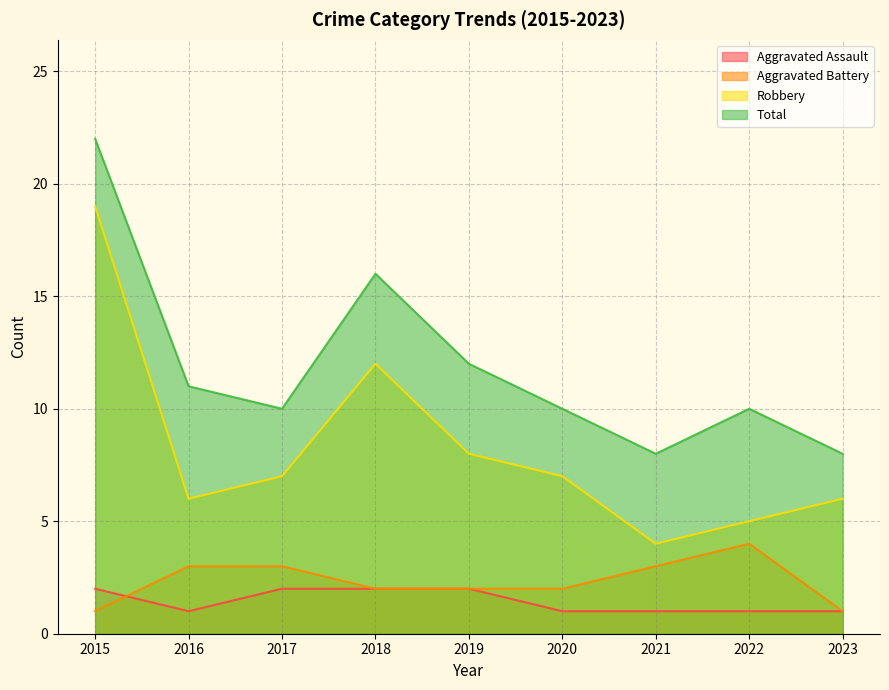

True or false: Aggravated Battery has a value of 2 at 2019.

True